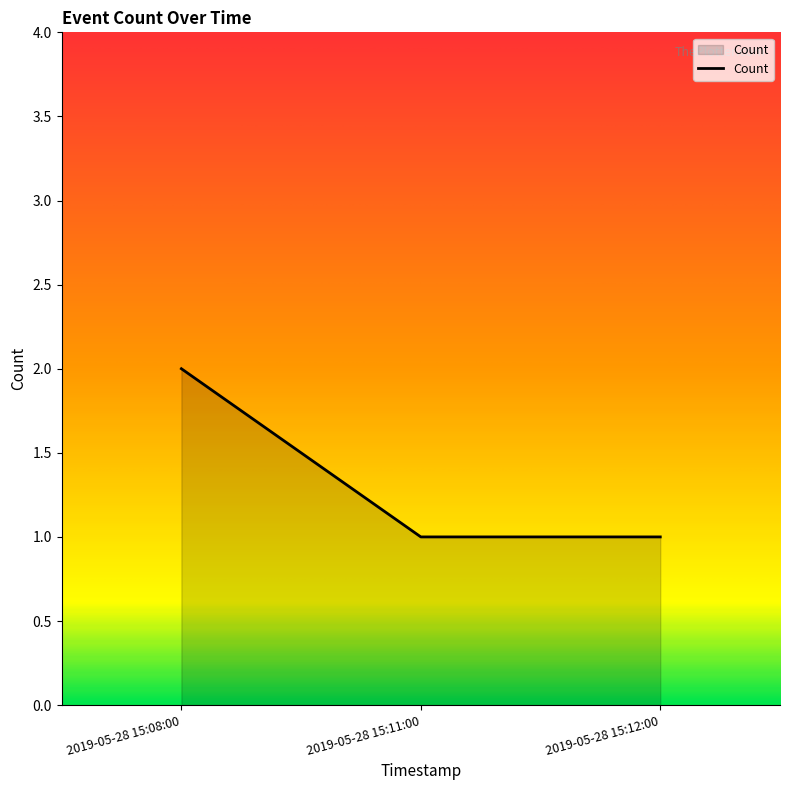

What is the ratio of the value at 2019-05-28 15:11:00 to the value at 2019-05-28 15:08:00?

0.5